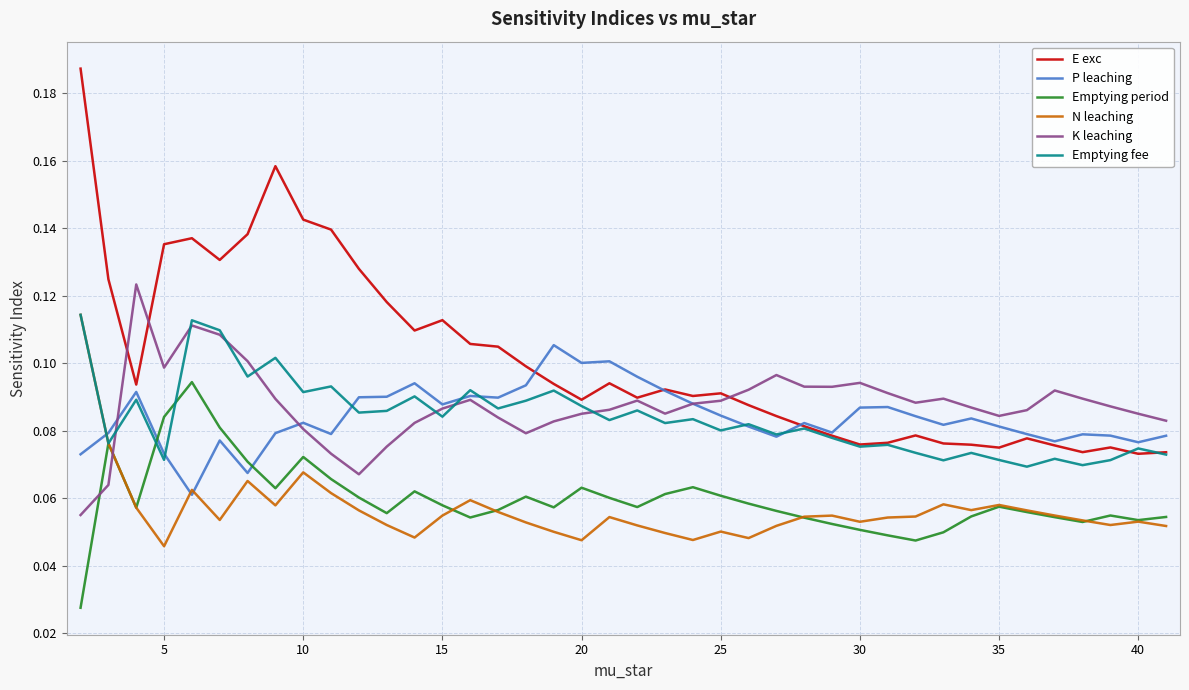

Which series has the largest total across all categories?

E exc